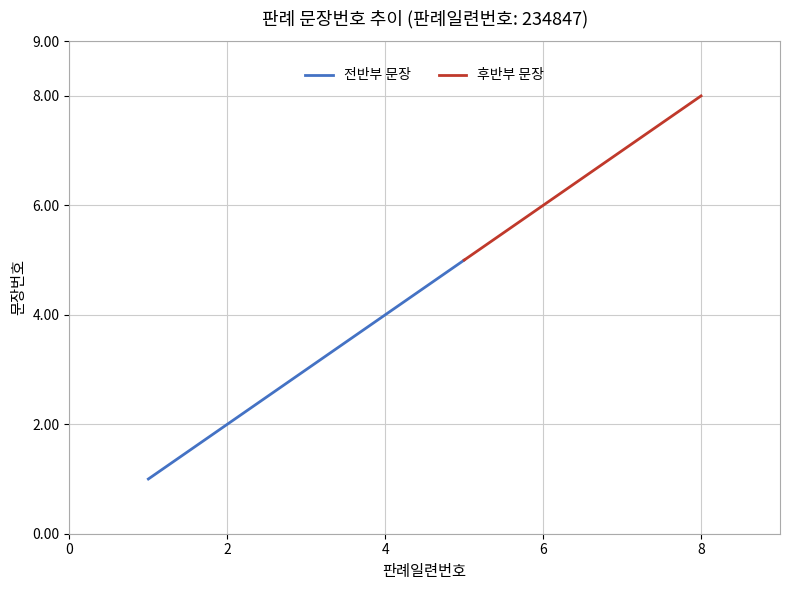

Reading right to left, extract all data points from this chart.

8	7	6	5	4	3	2	1